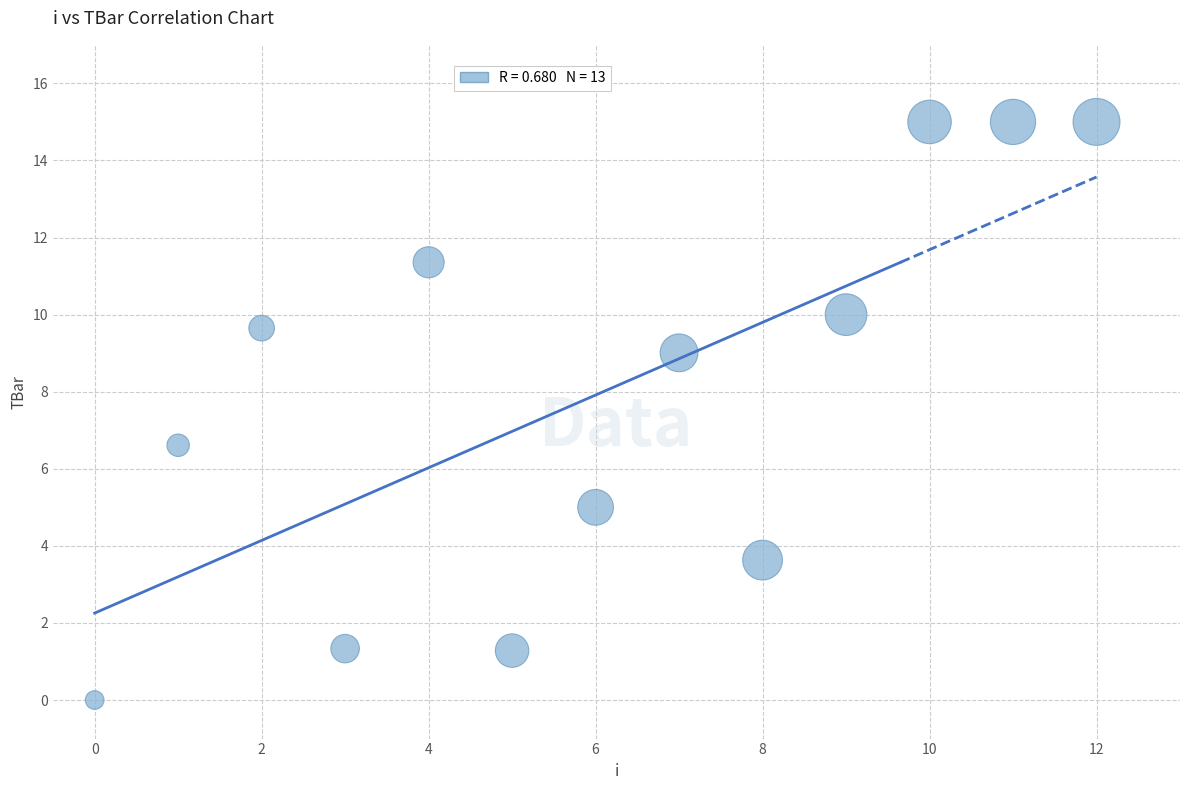

What is the range of Y values (max minus min)?

15.0